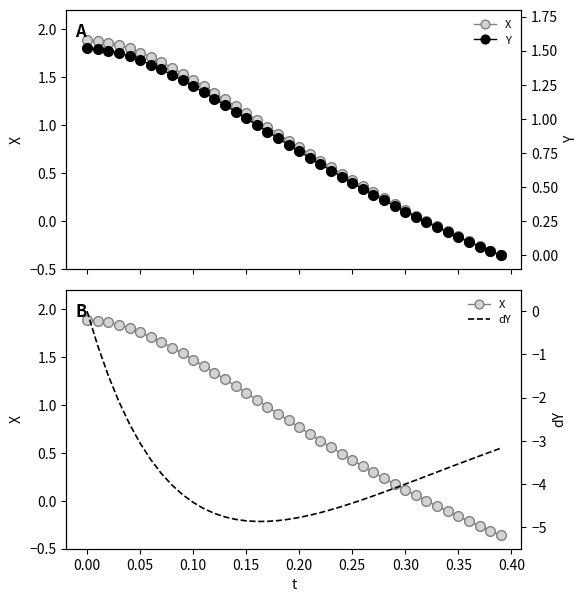

How many negative values does the X series have?

8